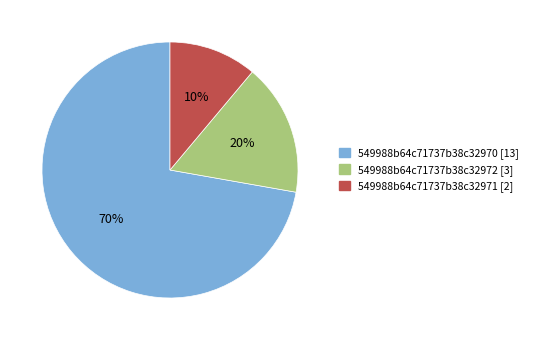

The 549988b64c71737b38c32972 [3] slice represents 6% of the pie. True or false?

False